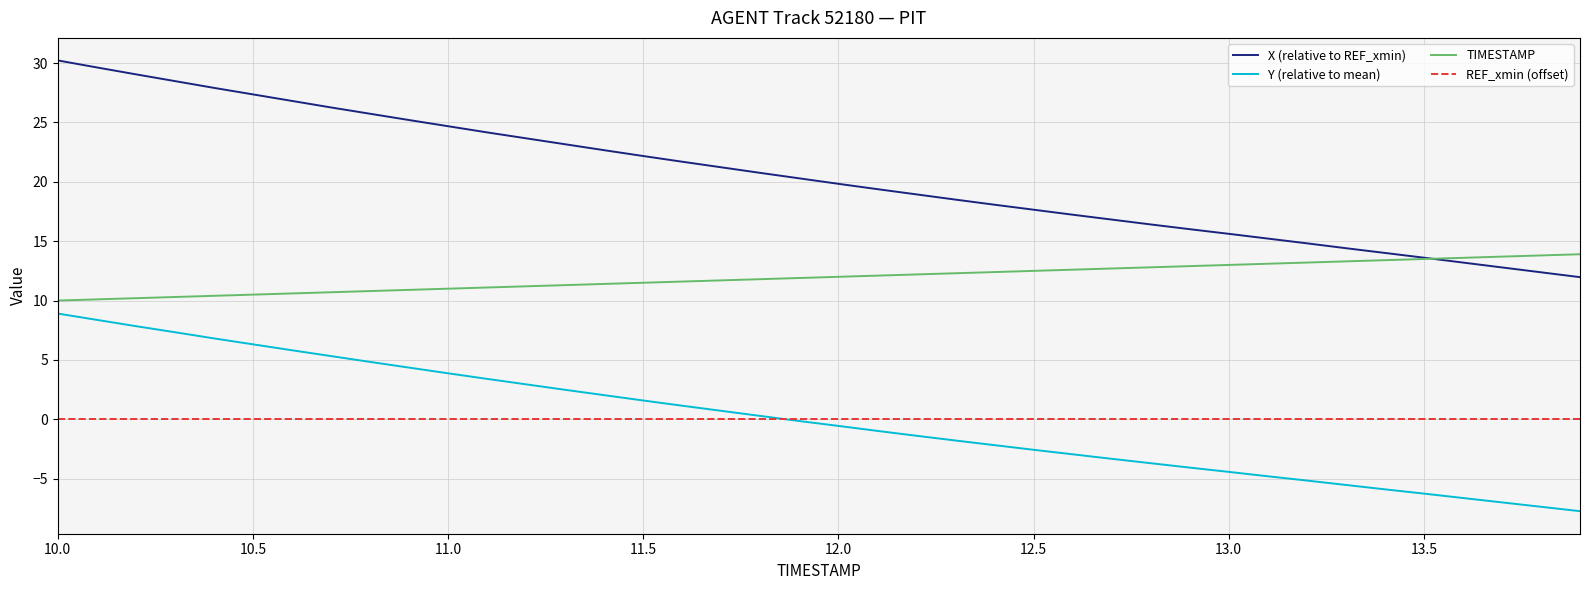

Which series has the largest total across all categories?

X (relative to REF_xmin)